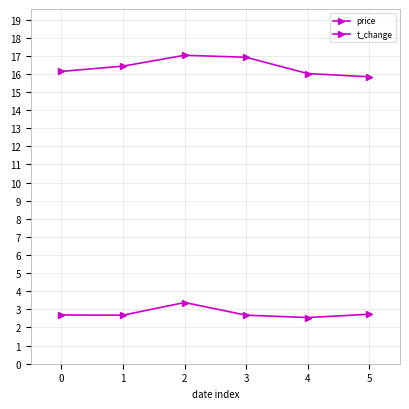

Read the price value at 1.

16.4